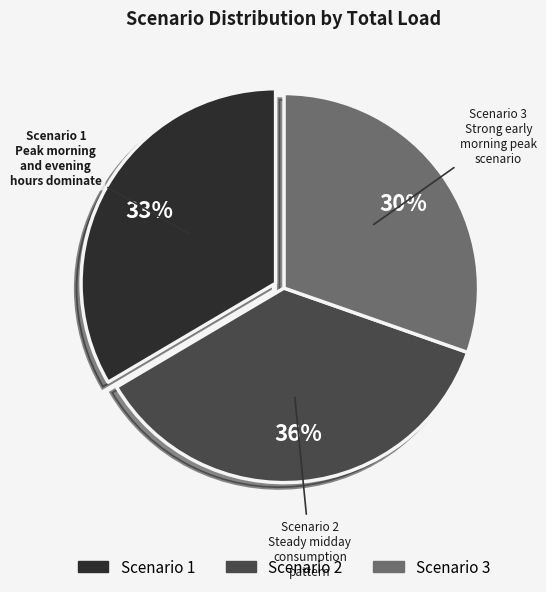

Is it true that Scenario 1 is 41% of the pie?

False